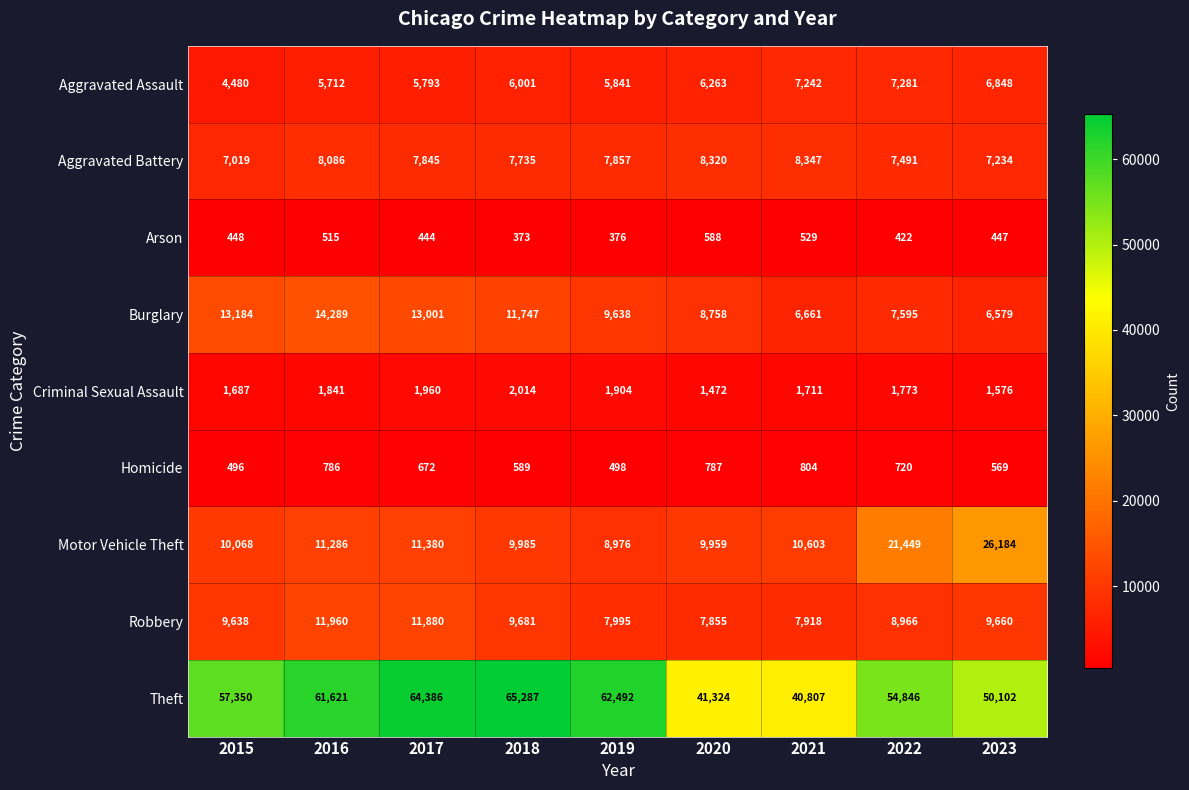

At which label does Homicide reach its peak?

2021